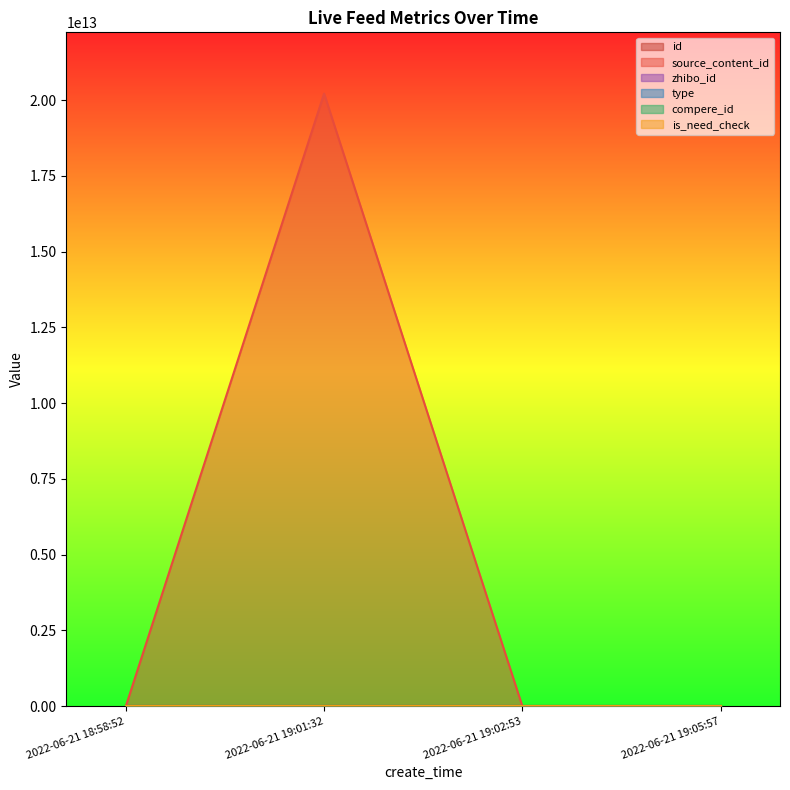

Reading left to right, transcribe all the data shown in this chart.

id: 2022-06-21 18:58:52=2713568	2022-06-21 19:01:32=2713563	2022-06-21 19:02:53=2713561	2022-06-21 19:05:57=2713559
source_content_id: 2022-06-21 18:58:52=0	2022-06-21 19:01:32=20220621190435	2022-06-21 19:02:53=0	2022-06-21 19:05:57=0
zhibo_id: 2022-06-21 18:58:52=152	2022-06-21 19:01:32=152	2022-06-21 19:02:53=152	2022-06-21 19:05:57=152
type: 2022-06-21 18:58:52=0	2022-06-21 19:01:32=0	2022-06-21 19:02:53=0	2022-06-21 19:05:57=0
compere_id: 2022-06-21 18:58:52=0	2022-06-21 19:01:32=0	2022-06-21 19:02:53=0	2022-06-21 19:05:57=0
is_need_check: 2022-06-21 18:58:52=0	2022-06-21 19:01:32=0	2022-06-21 19:02:53=0	2022-06-21 19:05:57=0